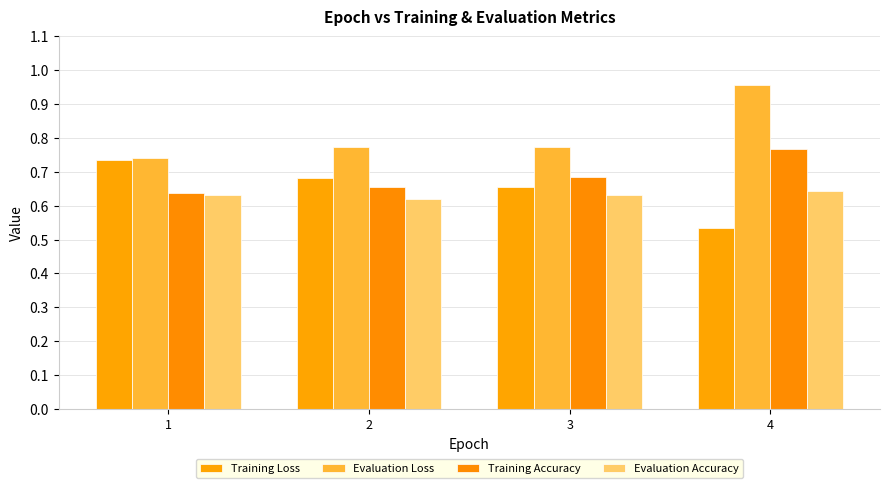

What is the minimum value for Training Accuracy?

0.6